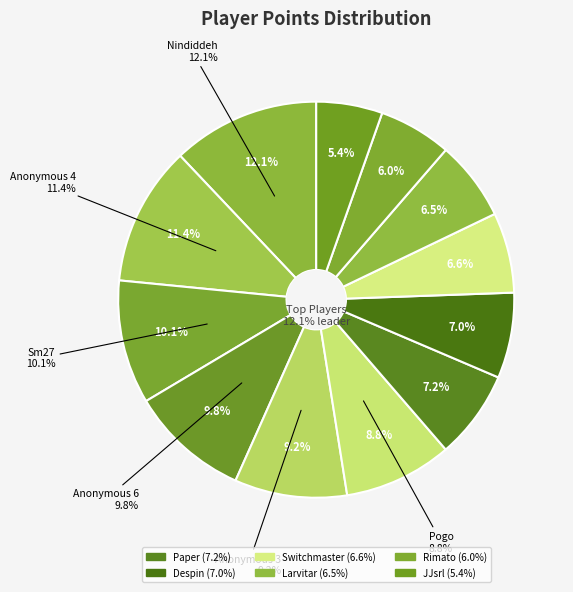

What is the change in value from Anonymous 4 to JJsrl?

-317